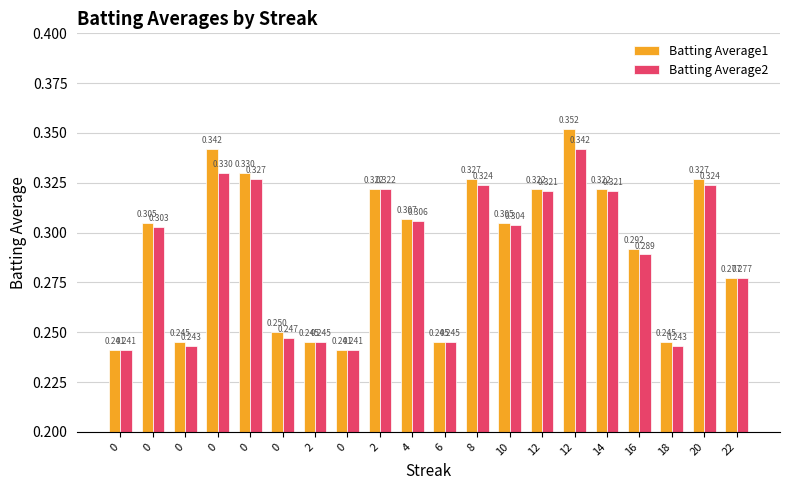

Reading left to right, list all the values displayed in this chart.

Batting Average1: 0.2	0.3	0.2	0.3	0.3	0.2	0.2	0.2	0.3	0.3	0.2	0.3	0.3	0.3	0.4	0.3	0.3	0.2	0.3	0.3
Batting Average2: 0.2	0.3	0.2	0.3	0.3	0.2	0.2	0.2	0.3	0.3	0.2	0.3	0.3	0.3	0.3	0.3	0.3	0.2	0.3	0.3